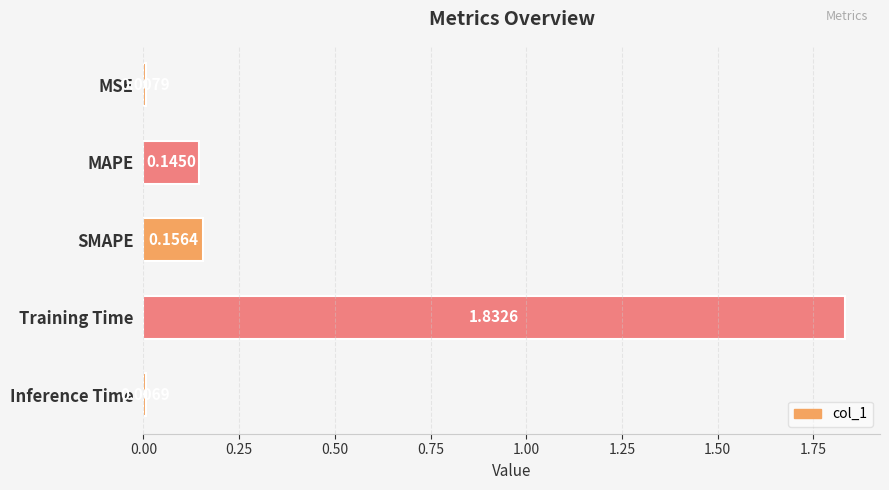

What is the label of the 1st bar from the top?

MSE